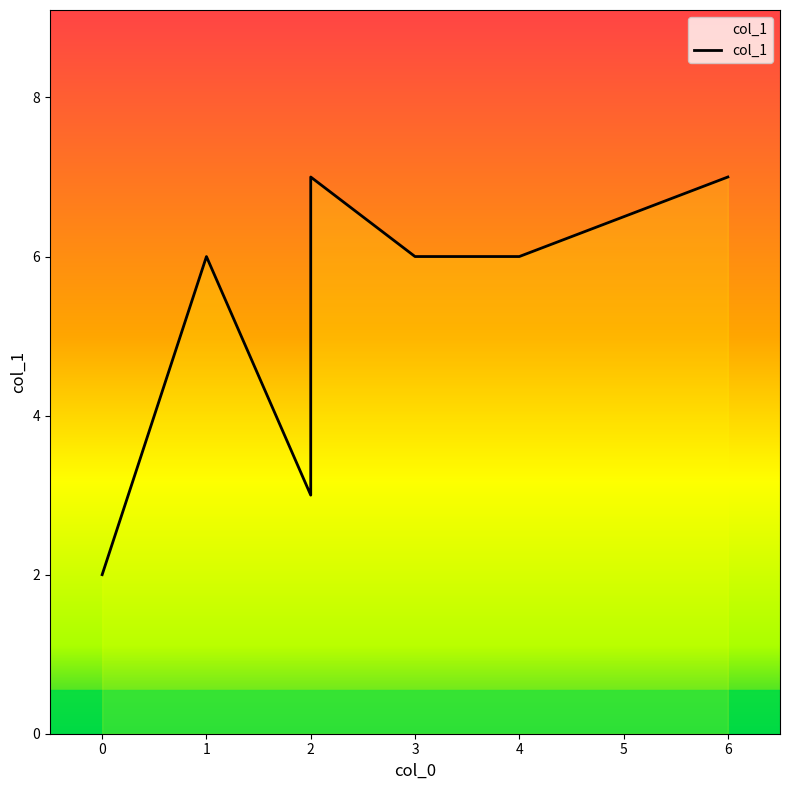

Is it true that the value at 3 is 3?

False